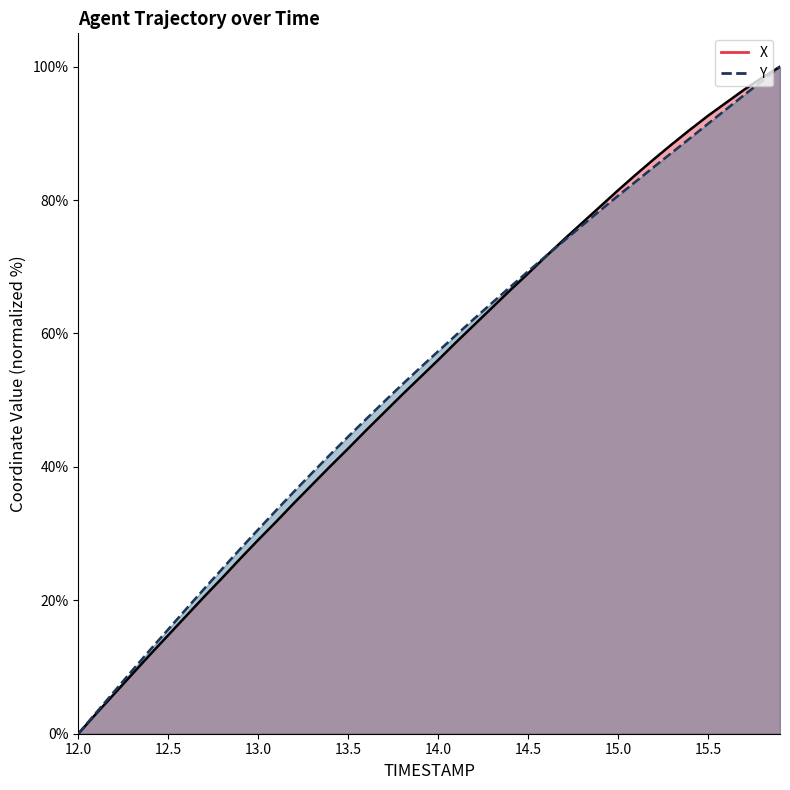

What is the sum of all Y values?

2154.2